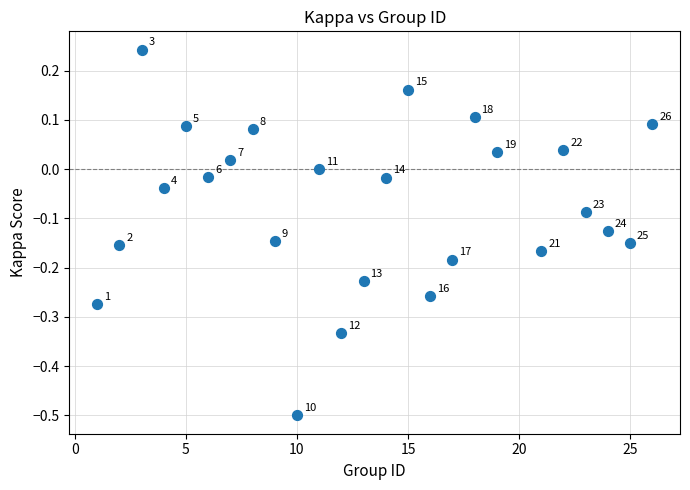

What is the range of Y values (max minus min)?

0.7